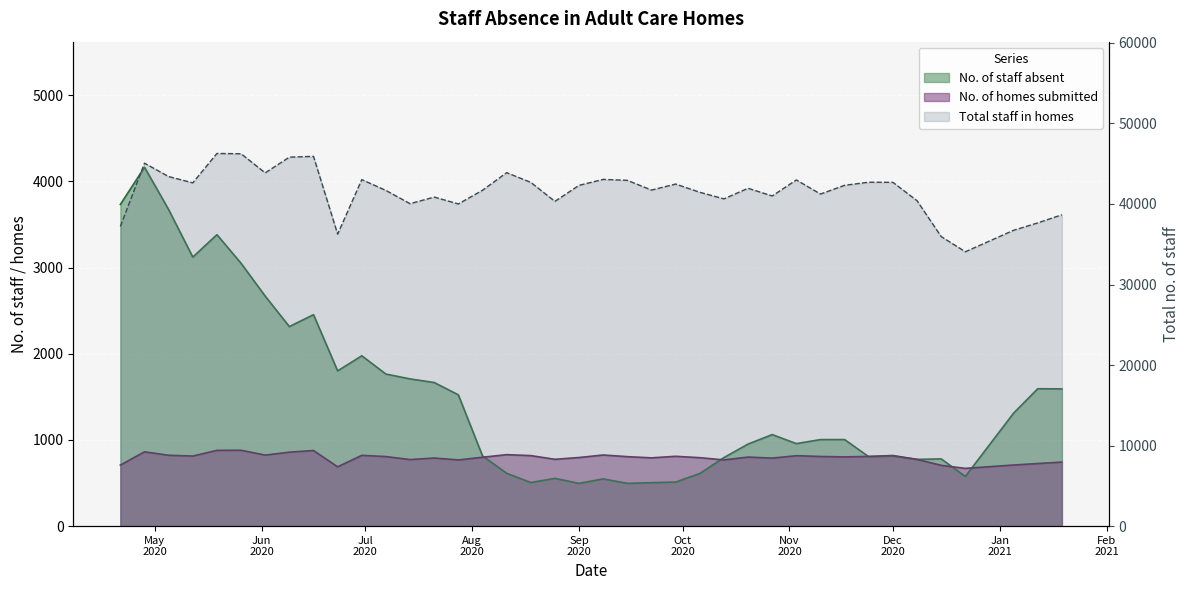

Where does the No. of staff absent series first go above 1004?

2020-04-21